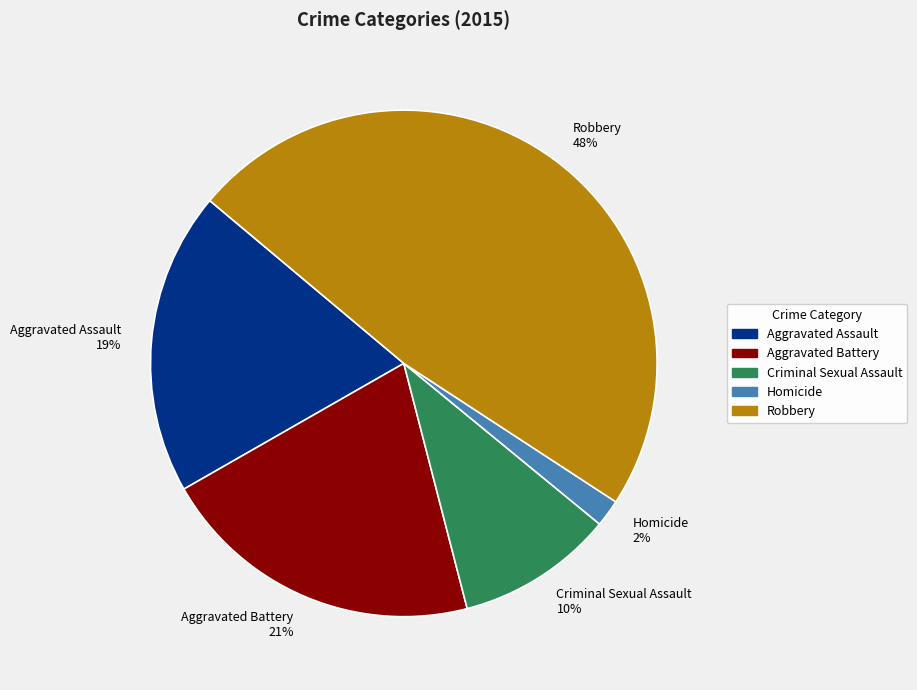

To the nearest percent, what is the combined percentage of Aggravated Assault and Criminal Sexual Assault?

29%